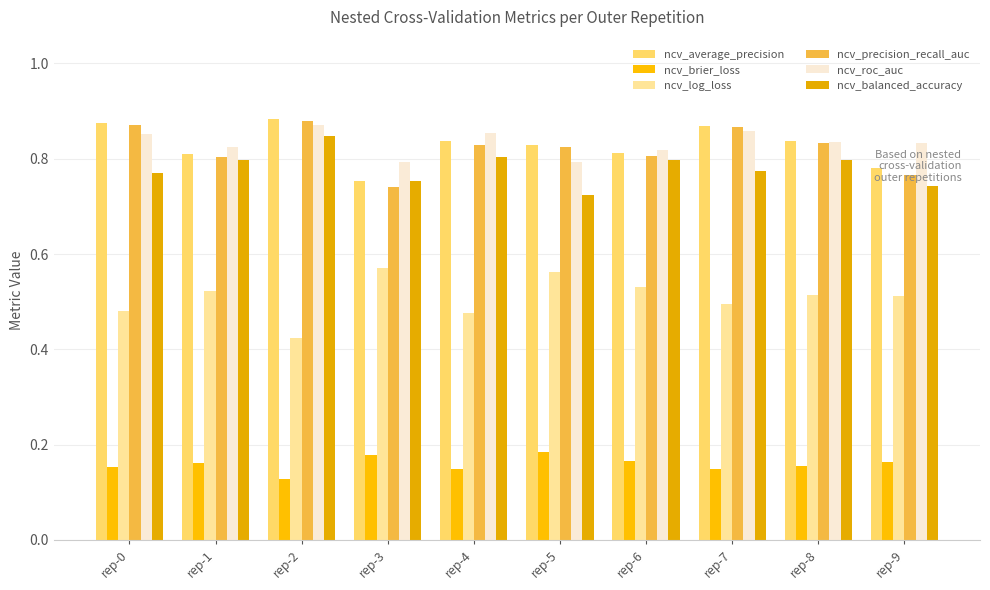

How many ncv_average_precision values are between 0 and 1?

10